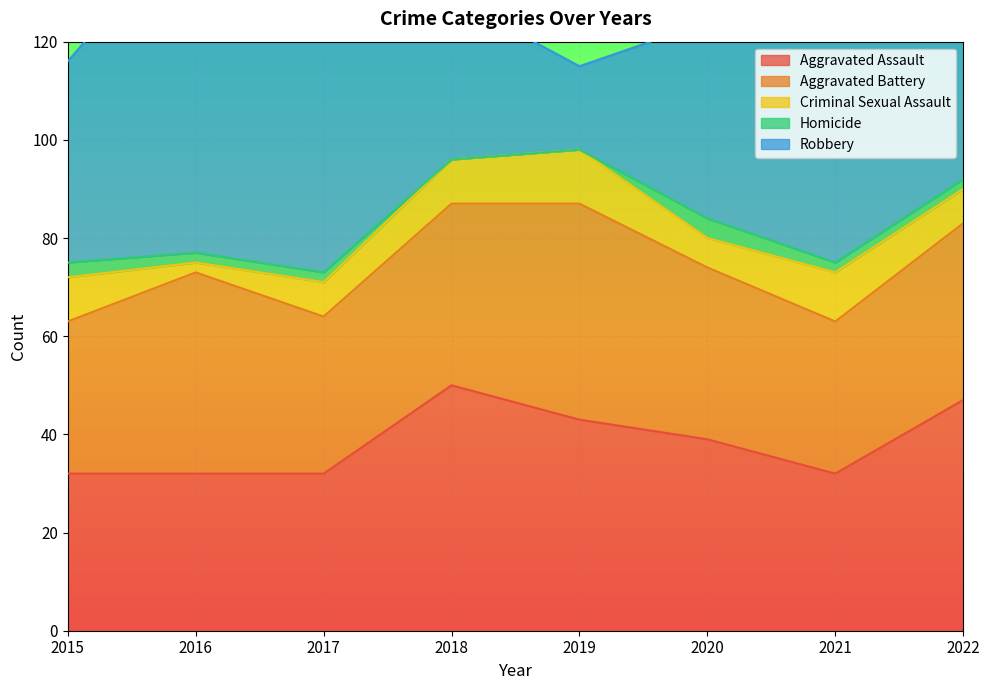

Reading left to right, what are all the values shown in this chart?

Aggravated Assault: 32	32	32	50	43	39	32	47
Aggravated Battery: 31	41	32	37	44	35	31	36
Criminal Sexual Assault: 9	2	7	9	11	6	10	7
Homicide: 3	2	2	0	0	4	2	2
Robbery: 41	69	55	33	17	40	59	50